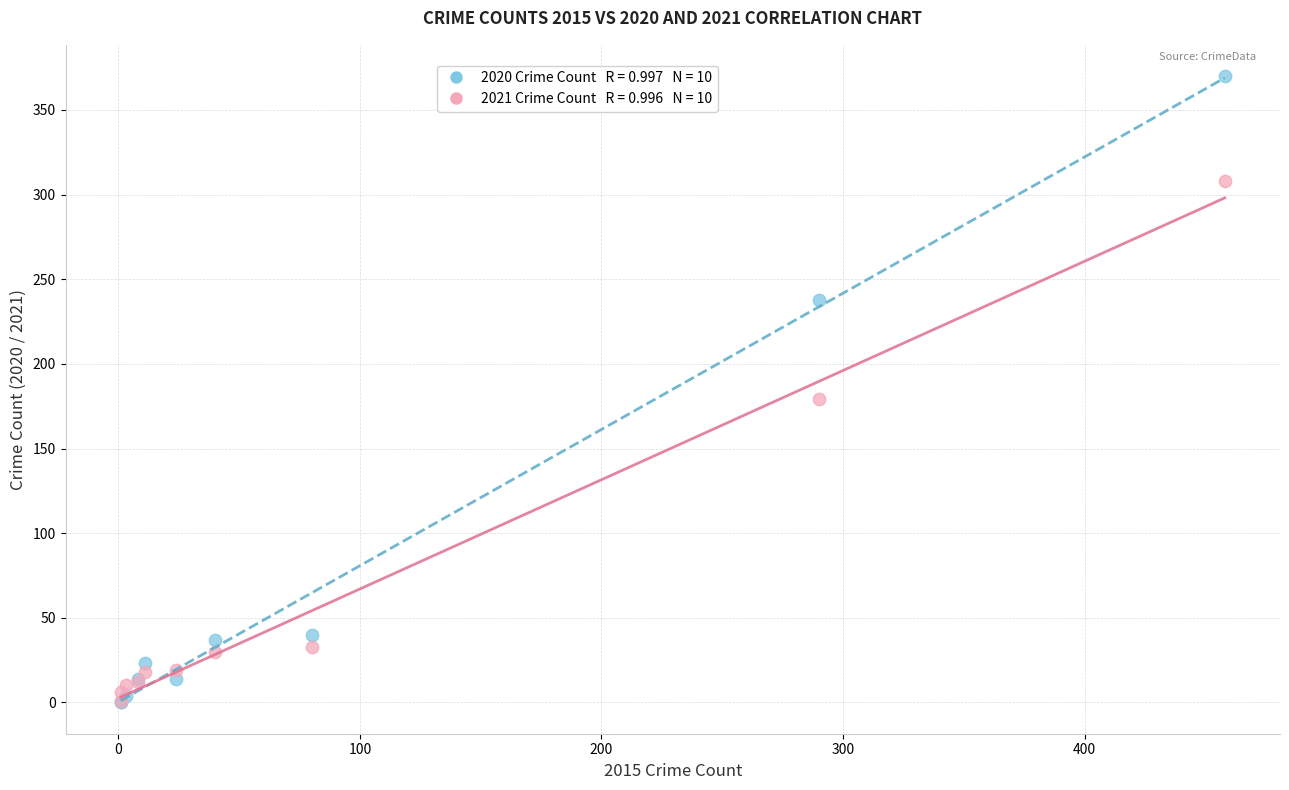

Across all series, what Y value is closest to 185?

179